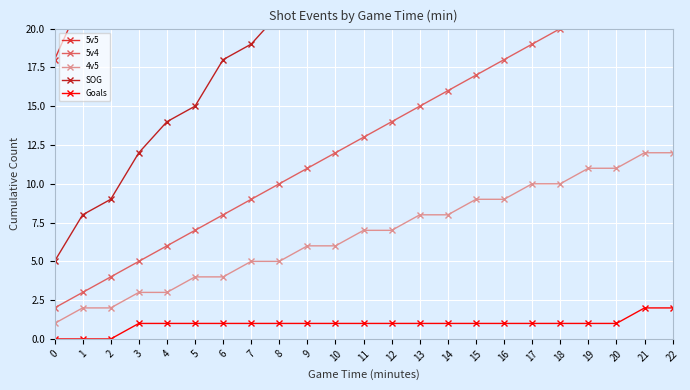

What is the value of the 5v5 point at the 7th from the left?

35